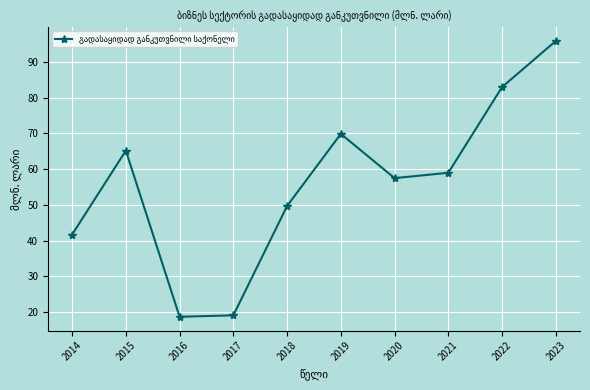

True or false: the data has more than 2 interior local peaks.

False